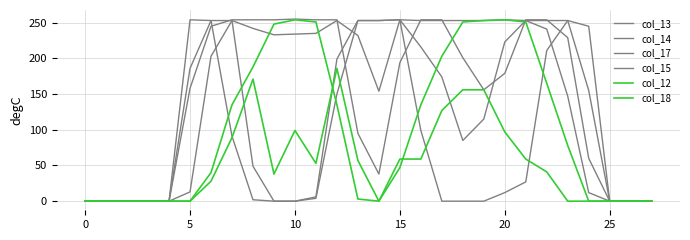

Does the chart have visible grid lines?

Yes